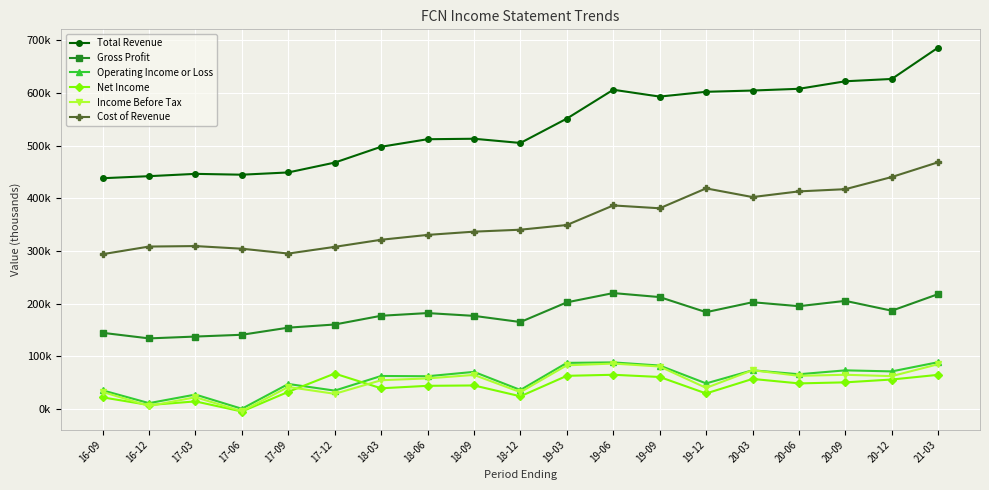

What is the label of the 3rd point from the right?

20-09